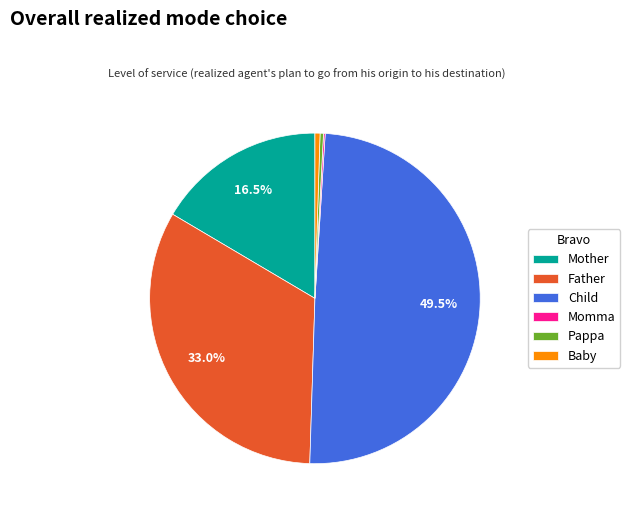

What is the largest slice in the pie chart?

Child